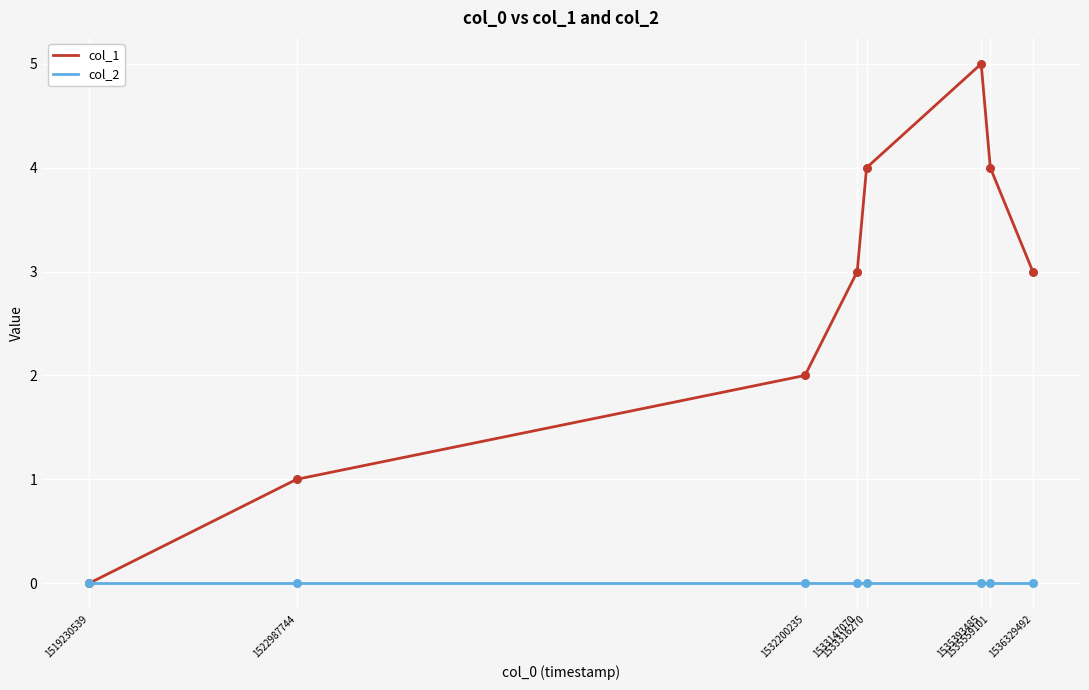

Which series has the largest total across all categories?

col_1